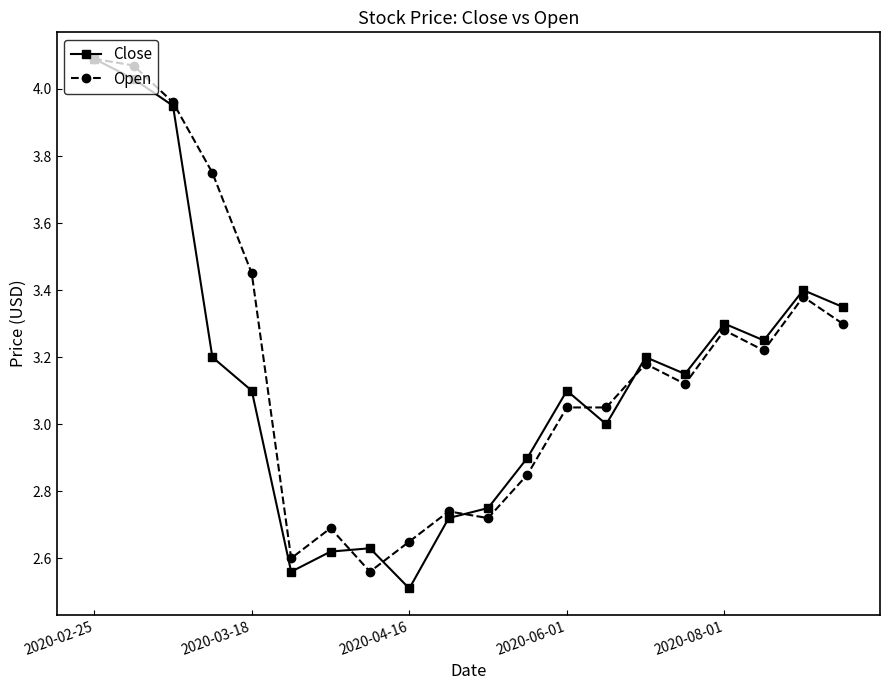

What is the minimum value for Close?

2.5